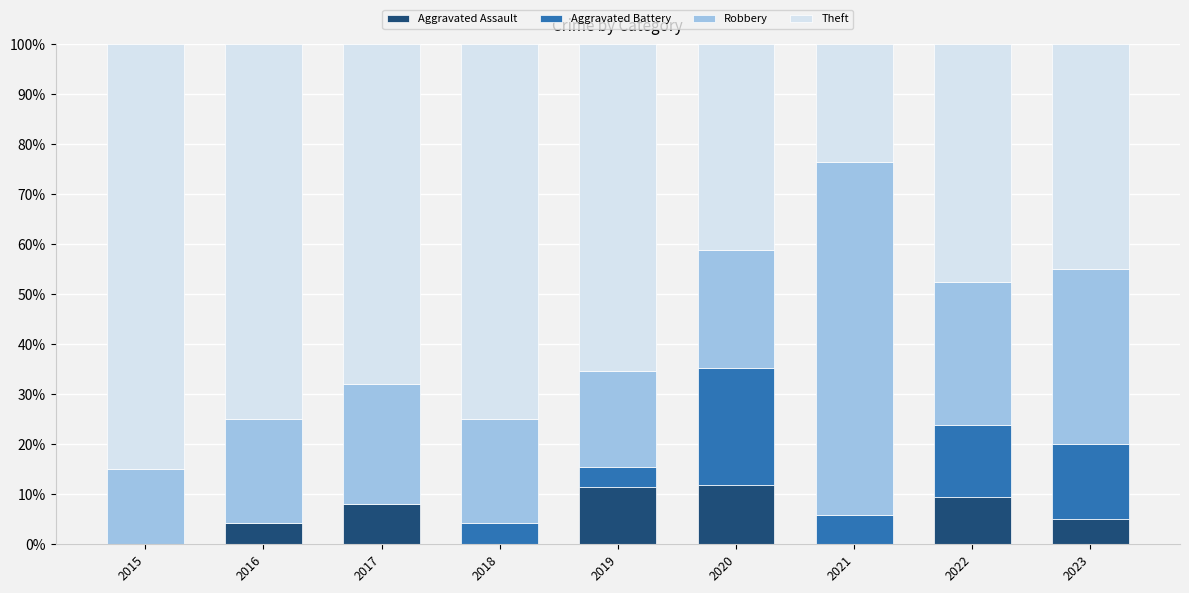

Are the bars horizontal?

No